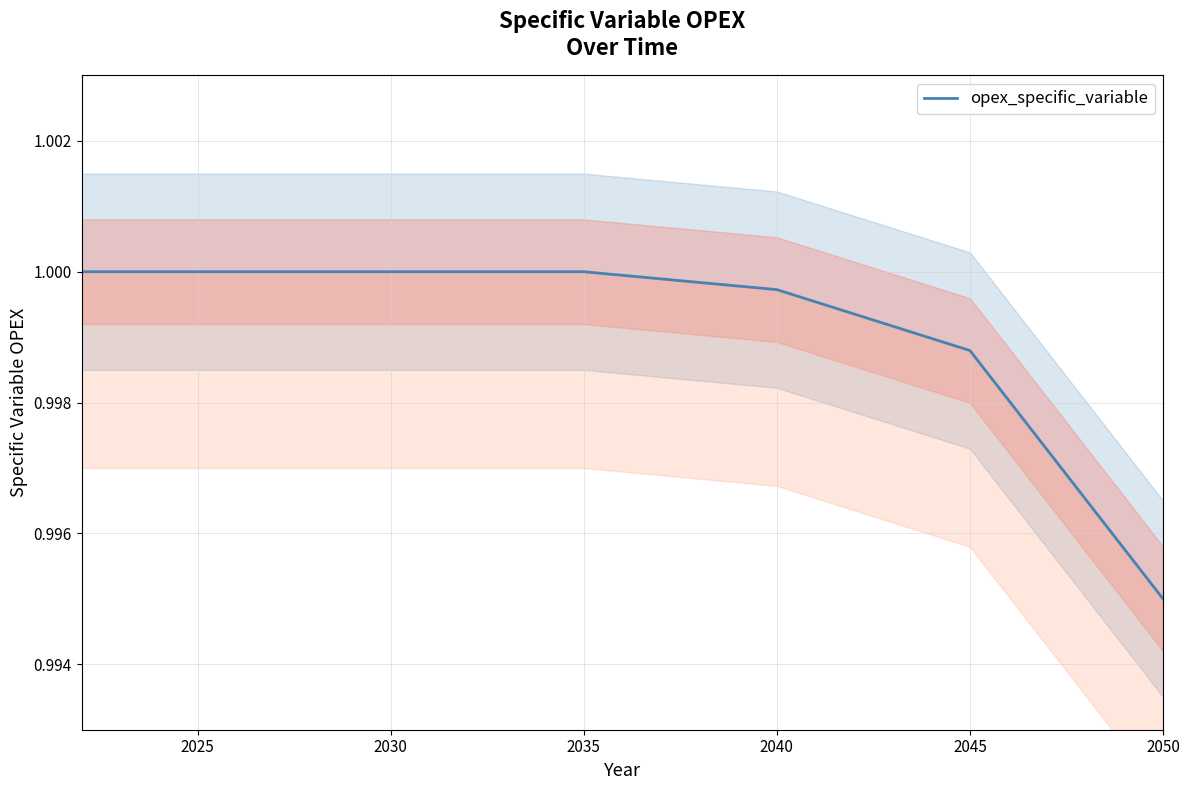

Between 2025 and 2045, which is larger?

2025